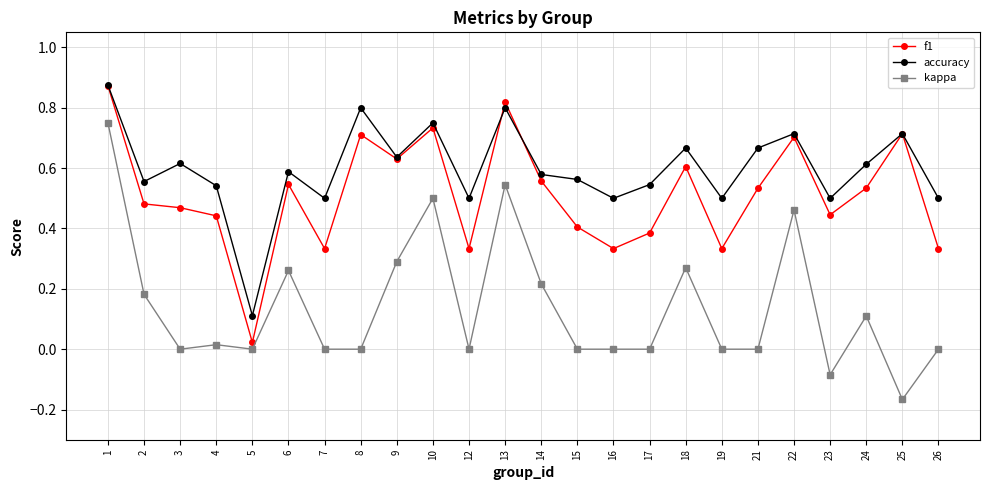

True or false: kappa has more than 1 points higher than both neighbors.

True